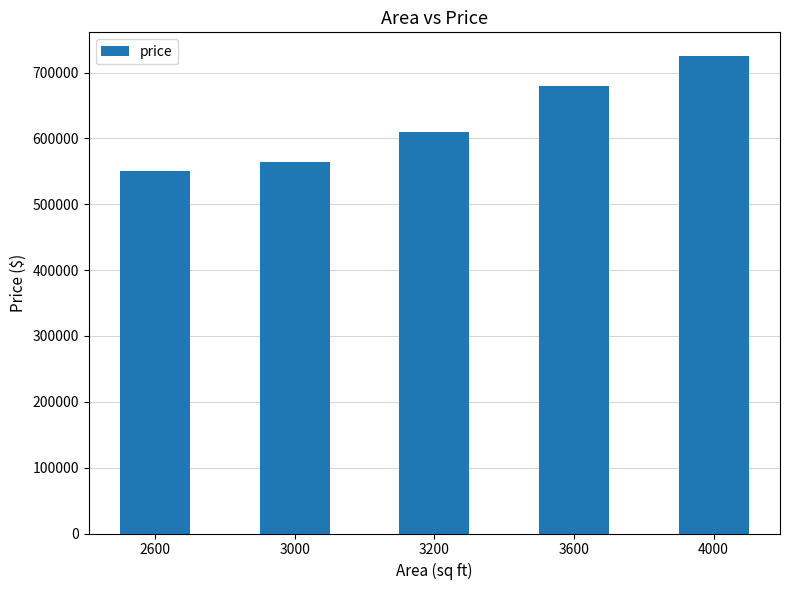

What is the approximate value at 3000?

565000